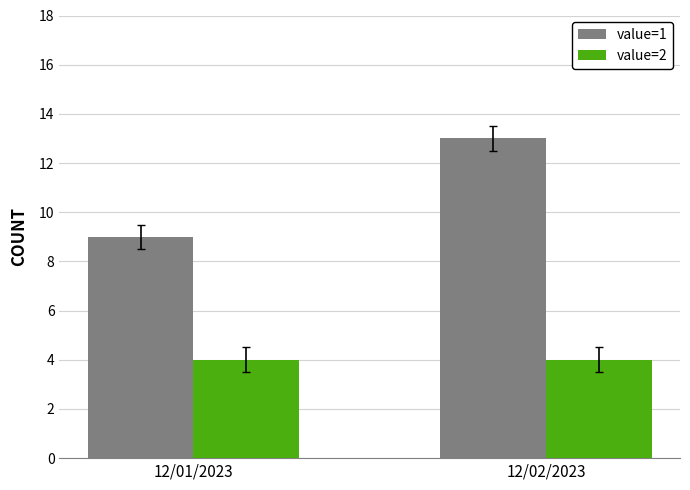

What is the highest value of the value=1 series?

13